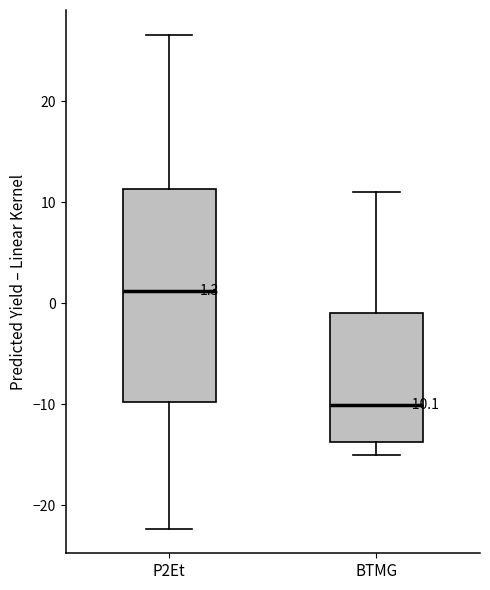

Which box is the tallest, from its lower edge to its upper edge?

P2Et